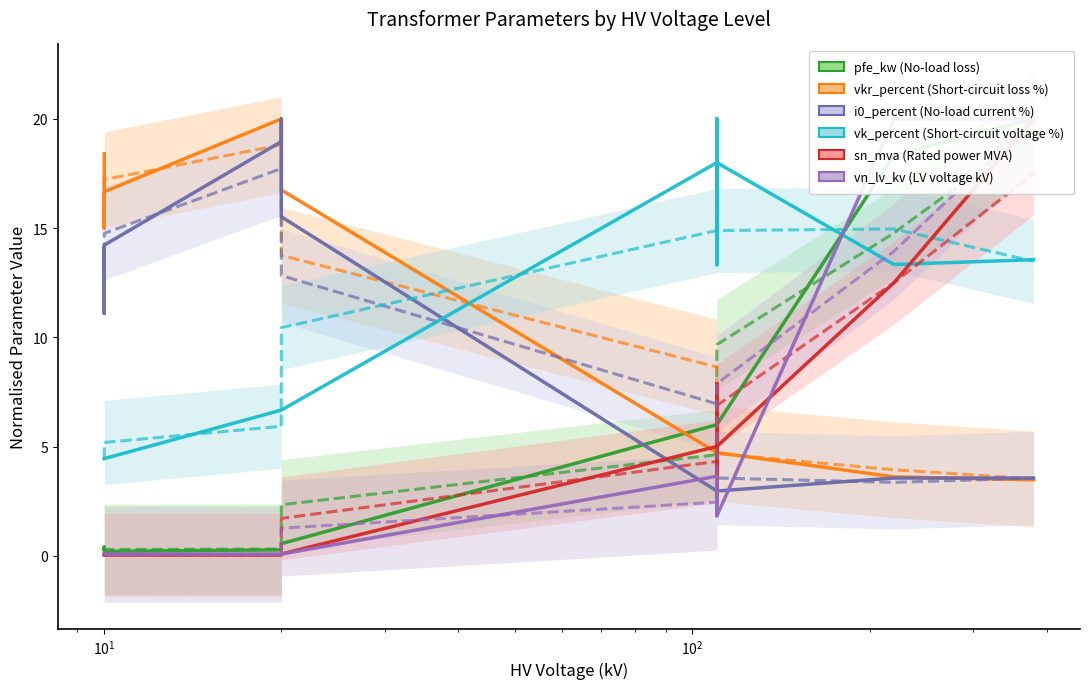

Reading left to right, what are all the values shown in this chart?

pfe_kw (No-load loss): 0.3	0.4	0.2	0.3	0.4	0.5	6.0	7.3	4.7	7.3	4.7	6.0	18.3	20.0
vkr_percent (Short-circuit loss %): 18.4	15.0	16.7	20.0	19.8	16.7	4.7	4.4	5.7	4.4	5.7	4.7	3.6	3.5
i0_percent (No-load current %): 14.1	11.1	14.2	19.0	20.0	15.5	3.0	2.4	4.1	2.4	4.1	3.0	3.6	3.6
vk_percent (Short-circuit voltage %): 4.4	4.4	4.4	6.7	6.7	6.7	18.0	20.0	13.3	20.0	13.3	18.0	13.3	13.6
sn_mva (Rated power MVA): 0.0	0.1	0.0	0.0	0.0	0.1	5.0	7.9	3.1	7.9	3.1	5.0	12.5	20.0
vn_lv_kv (LV voltage kV): 0.1	0.1	0.1	0.1	0.1	0.1	3.6	3.6	3.6	1.8	1.8	1.8	20.0	20.0